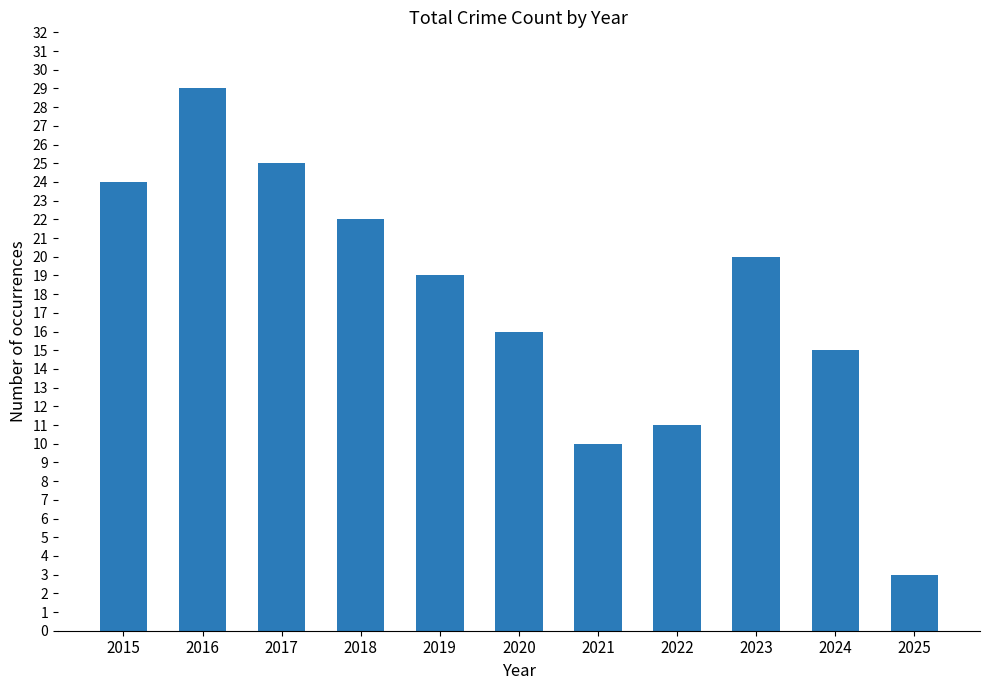

What is the average value?

18